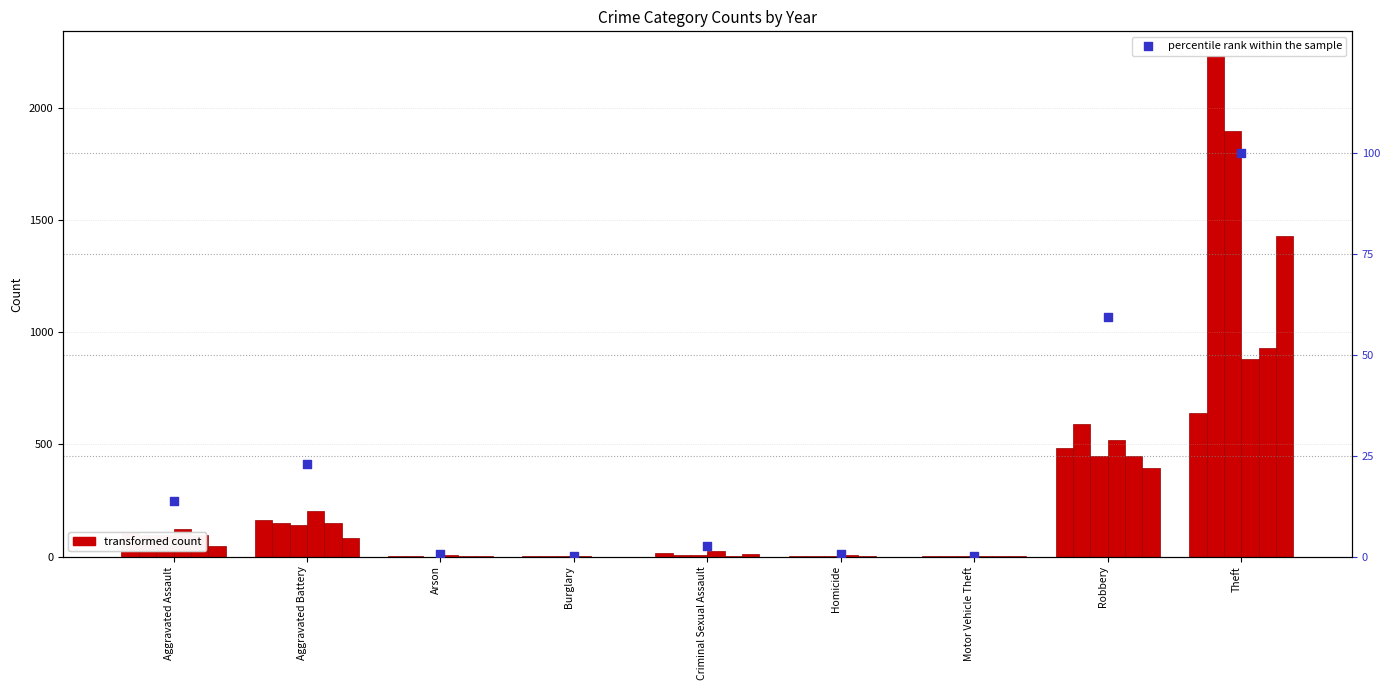

Which has a higher value, Motor Vehicle Theft or Aggravated Battery?

Aggravated Battery